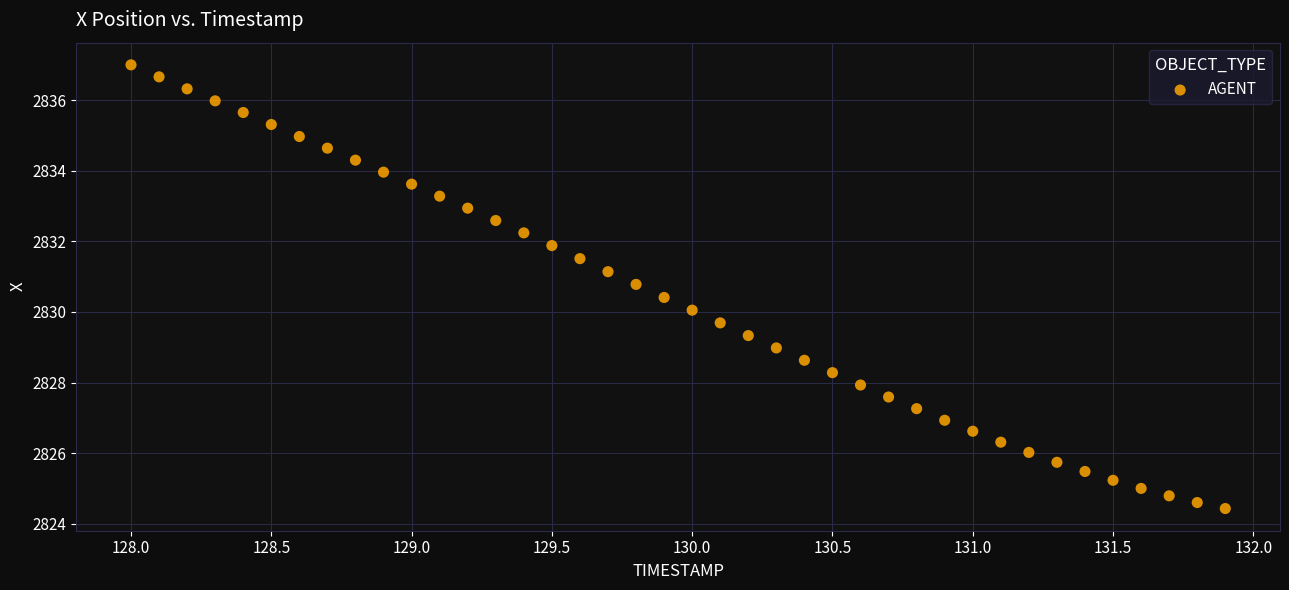

What is the range of Y values (max minus min)?

12.6